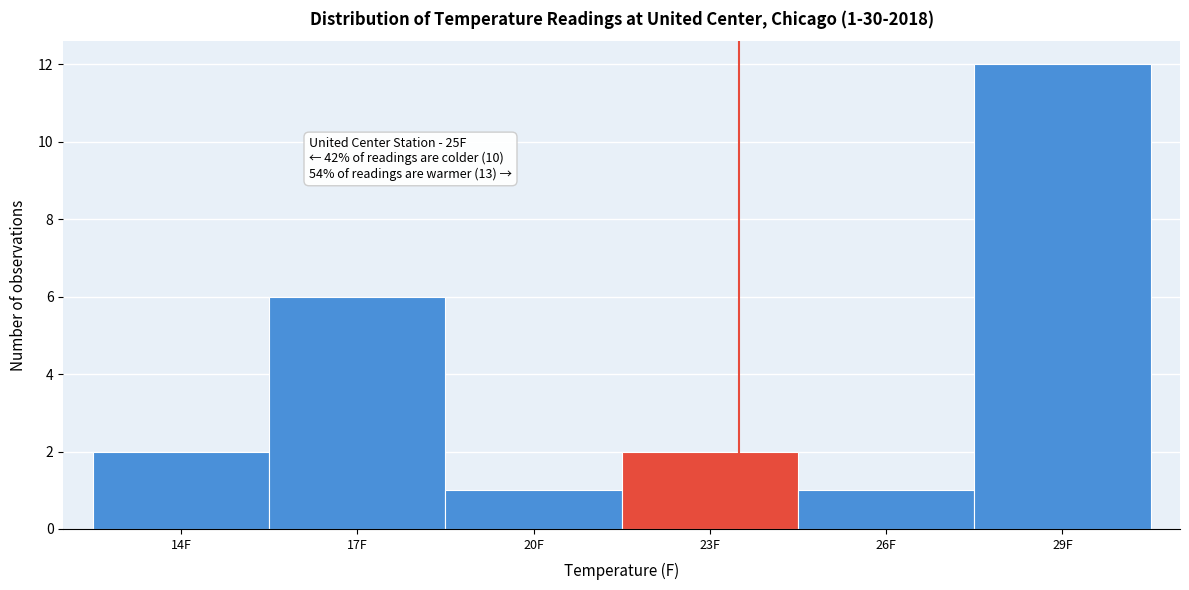

Reading left to right, what are all the values shown in this chart?

14F=2	17F=6	20F=1	23F=2	26F=1	29F=12